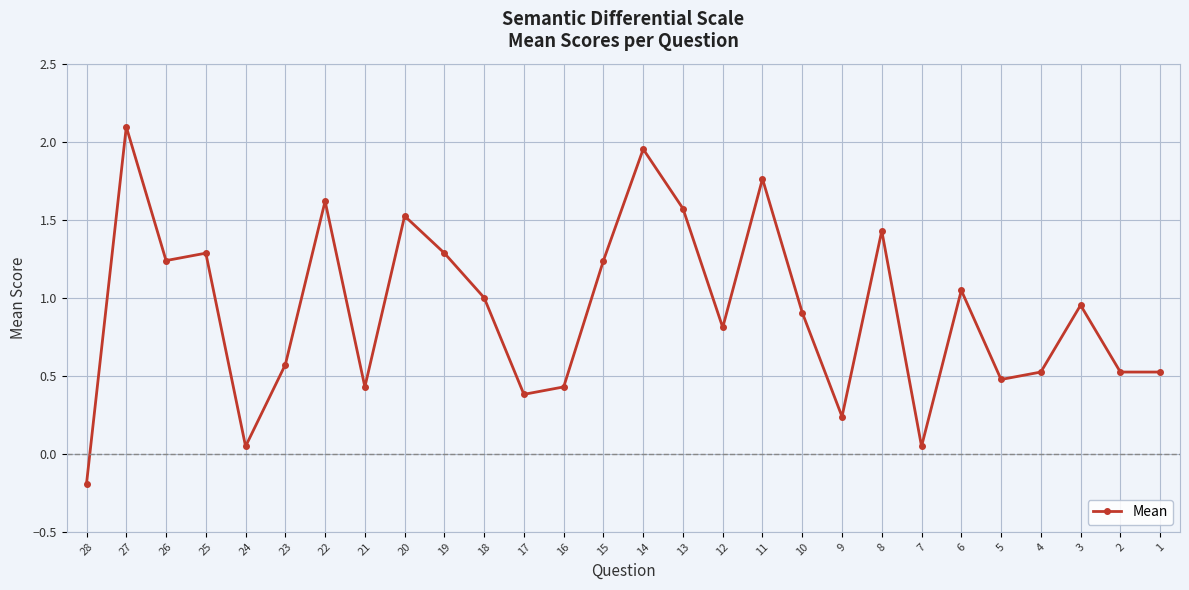

The value at 22 is 0.8. True or false?

False